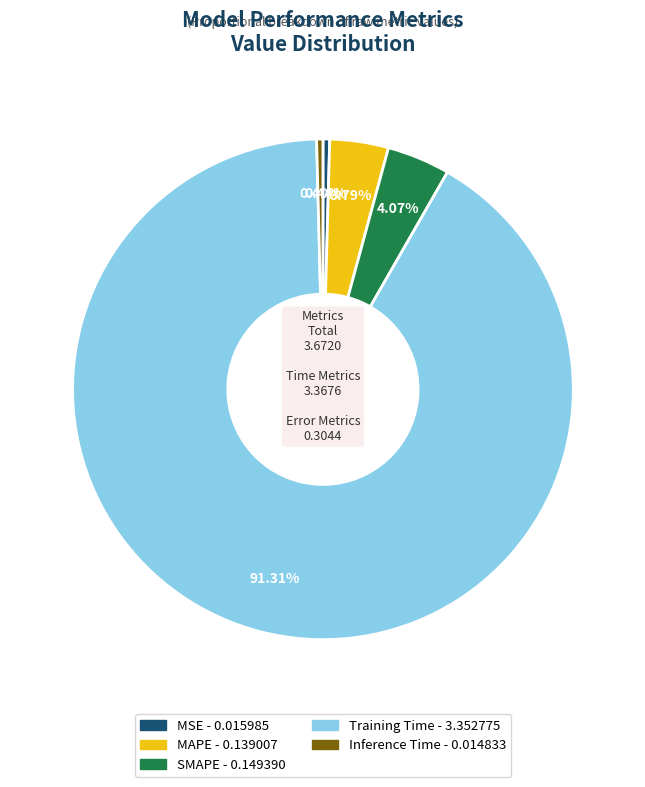

What is the largest slice in the pie chart?

Training Time